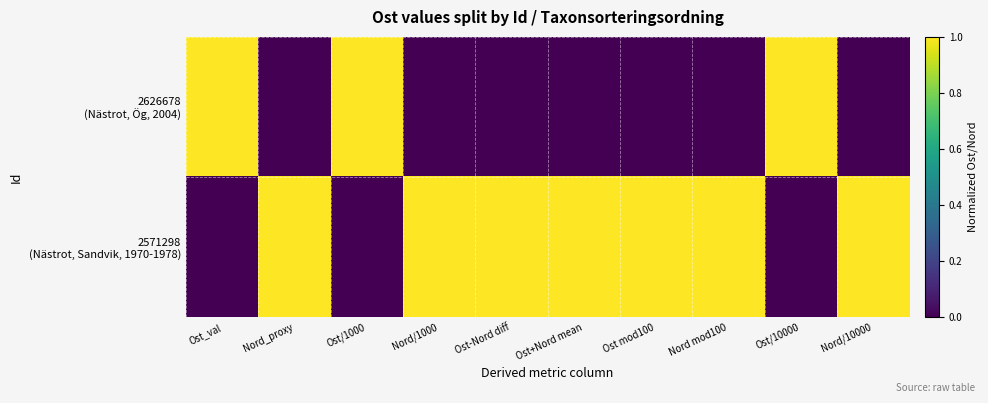

Rank the series by their maximum value, from highest to lowest.

2626678 (Nästrot, Ög, 2004), 2571298 (Nästrot, Sandvik, 1970-1978)